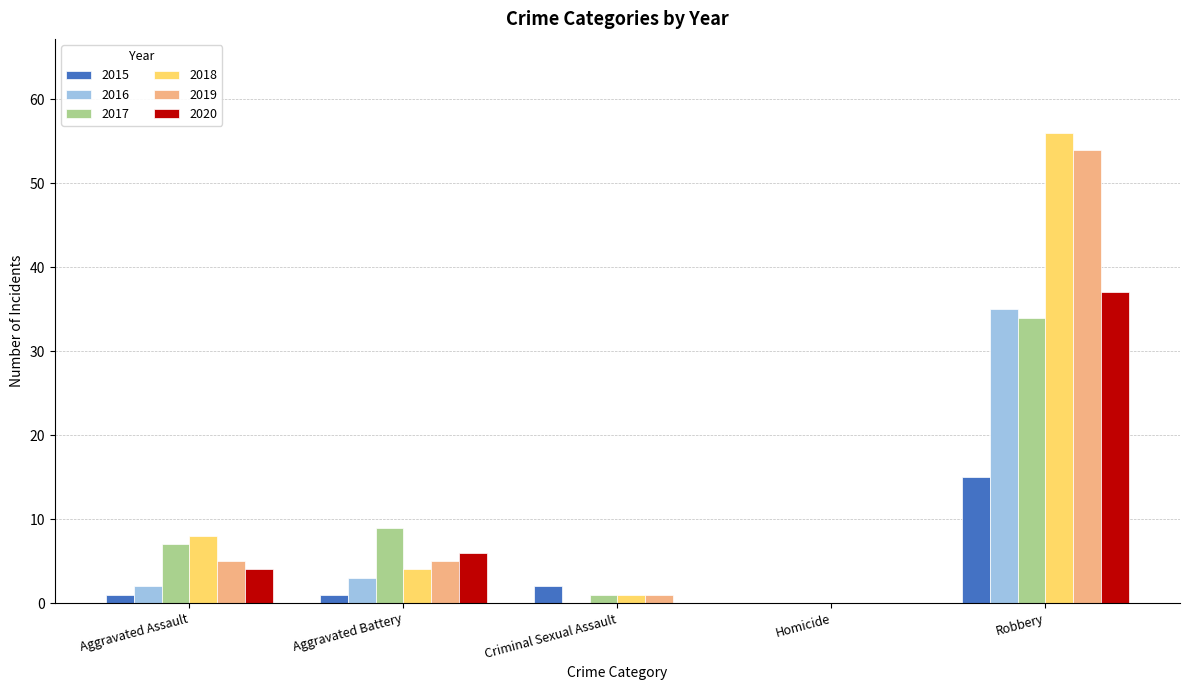

At which label is 2016 closest to 17?

Aggravated Battery